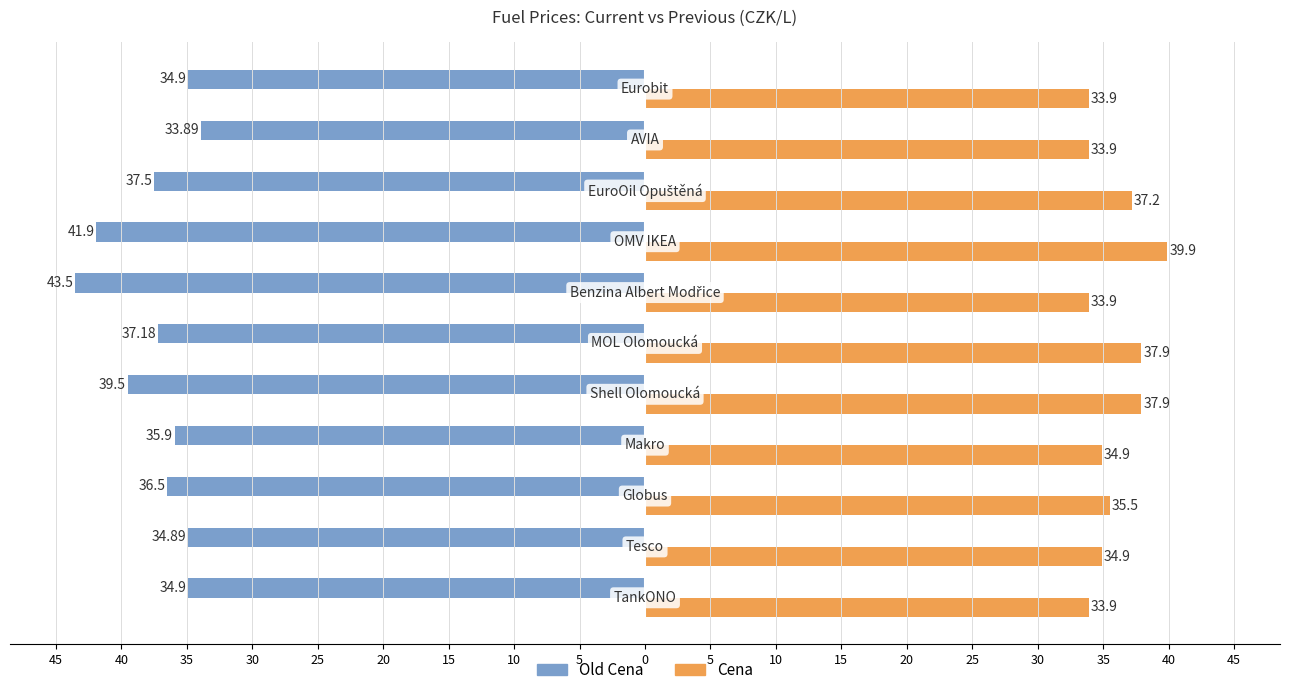

What are all the series names shown in the legend?

Old Cena, Cena